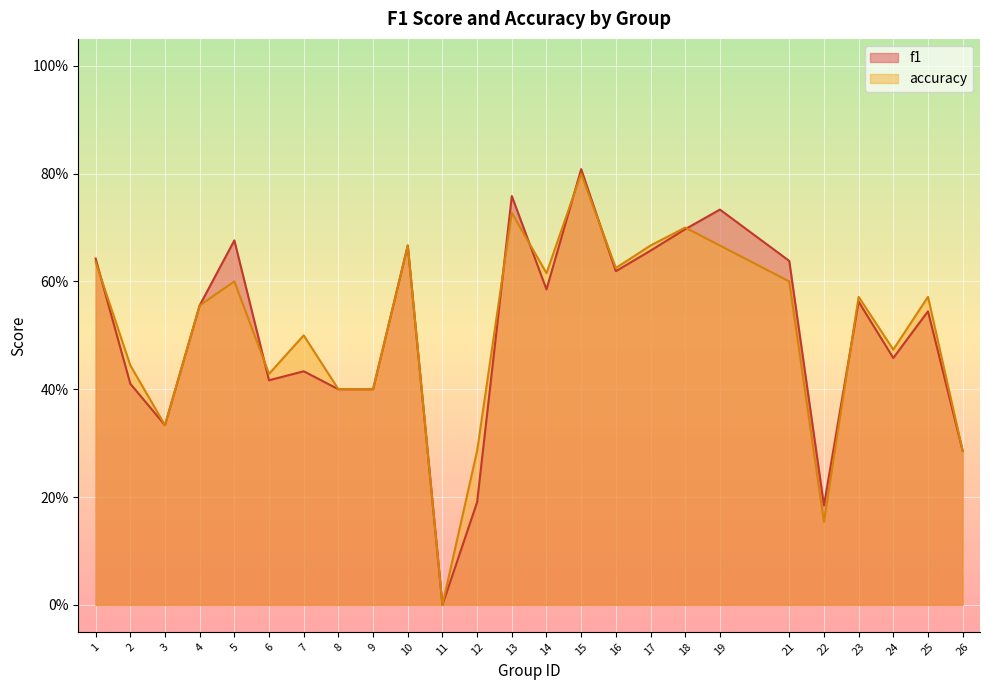

Which category has the highest value in the accuracy series?

15